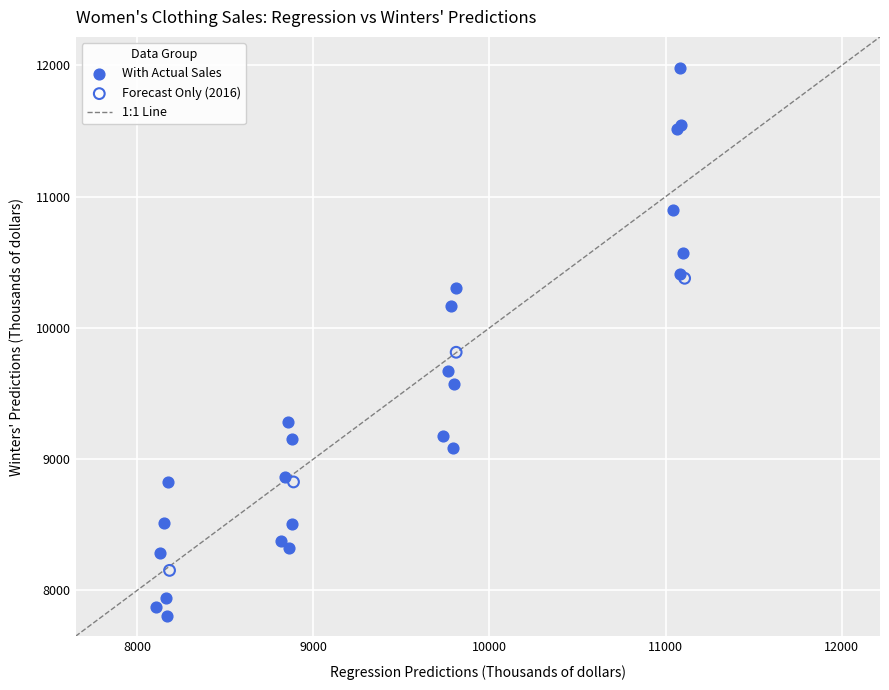

Which series contains the highest Y value?

With Actual Sales